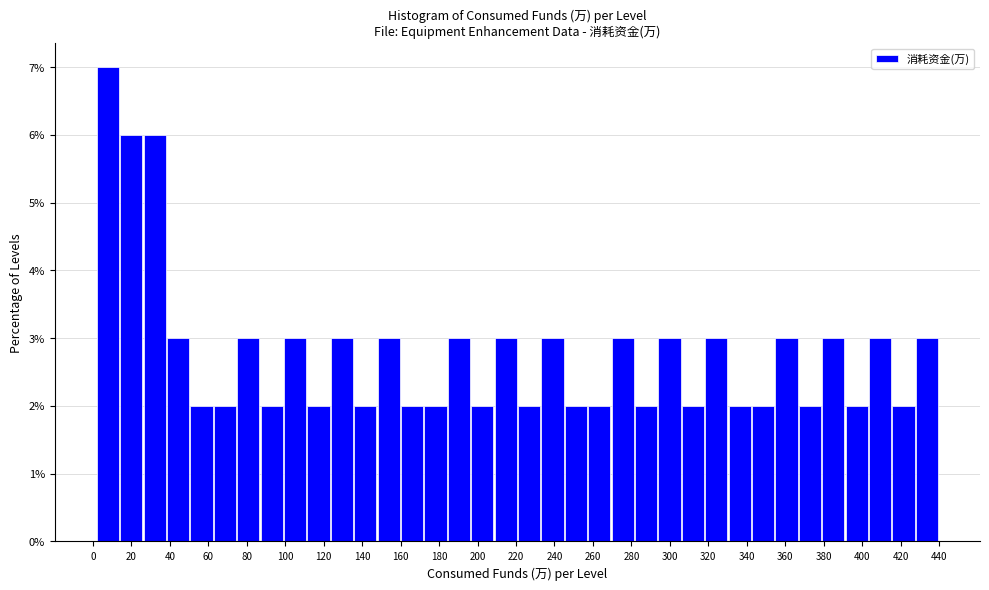

Reading left to right, list every bar in this chart as the range it spans on the x-axis followed by its height. Neither the bar edges nor the heights are printed on the chart, so give them approximately, as read against the axes.

2 to 14: 7
14 to 26: 6
26 to 38: 6
38 to 50: 3
50 to 62: 2
62 to 76: 2
76 to 88: 3
88 to 100: 2
100 to 112: 3
112 to 124: 2
124 to 136: 3
136 to 148: 2
148 to 160: 3
160 to 172: 2
172 to 184: 2
184 to 196: 3
196 to 208: 2
208 to 222: 3
222 to 234: 2
234 to 246: 3
246 to 258: 2
258 to 270: 2
270 to 282: 3
282 to 294: 2
294 to 306: 3
306 to 318: 2
318 to 330: 3
330 to 342: 2
342 to 354: 2
354 to 368: 3
368 to 380: 2
380 to 392: 3
392 to 404: 2
404 to 416: 3
416 to 428: 2
428 to 440: 3